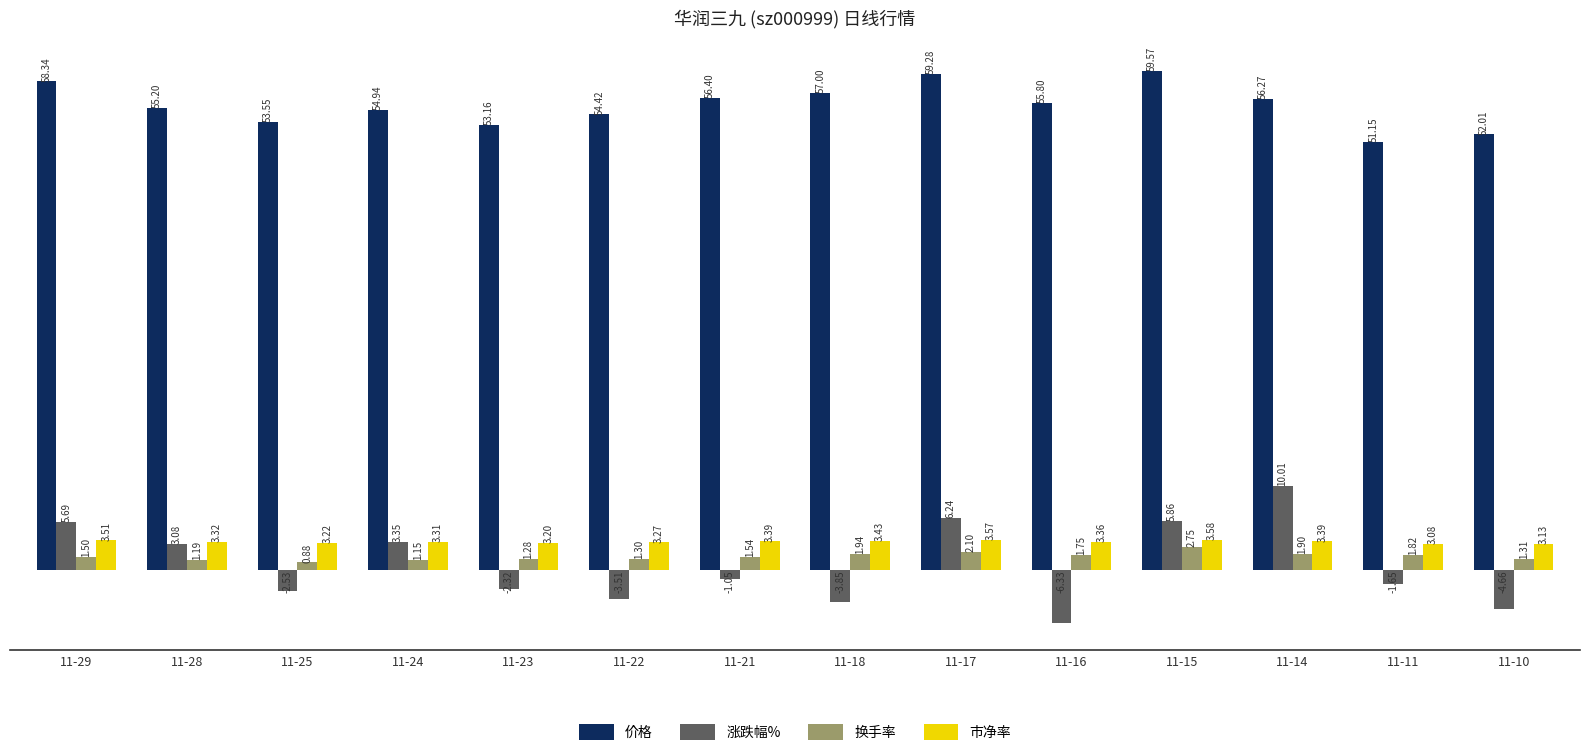

Rank the categories by 价格 value from lowest to highest.

11-11, 11-10, 11-23, 11-25, 11-22, 11-24, 11-28, 11-16, 11-14, 11-21, 11-18, 11-29, 11-17, 11-15